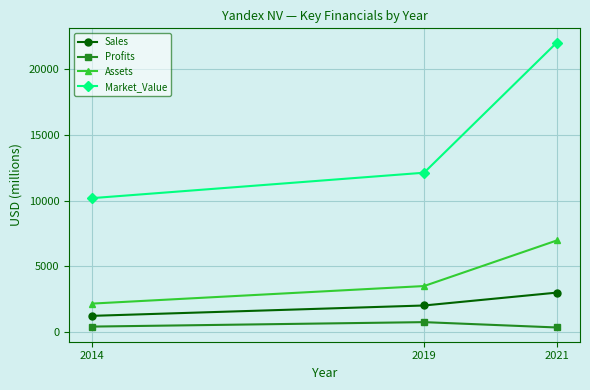

Which series has the widest spread of values?

Market_Value